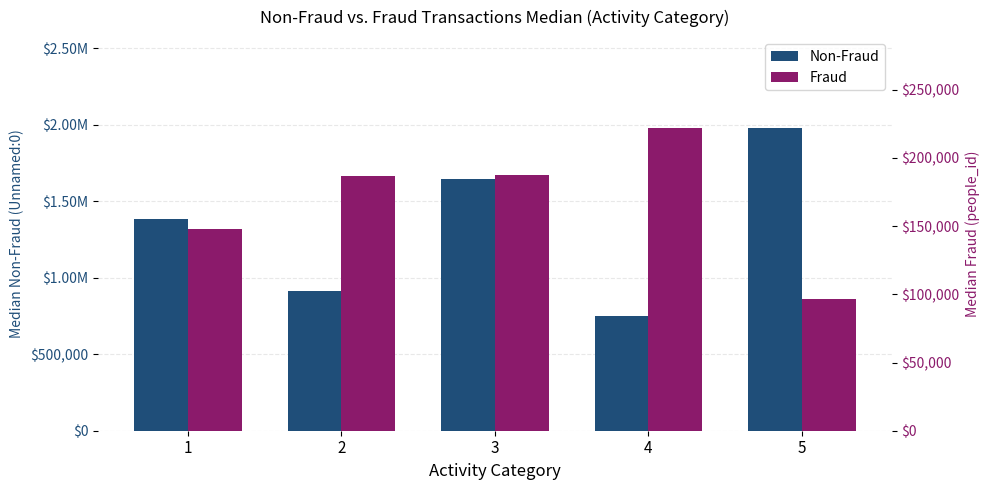

Reading left to right, list all the values displayed in this chart.

Non-Fraud: 1384731.0	910627.5	1642644.5	752184.0	1978558.0
Fraud: 147673.0	186586.5	187735.0	221909.0	96303.0